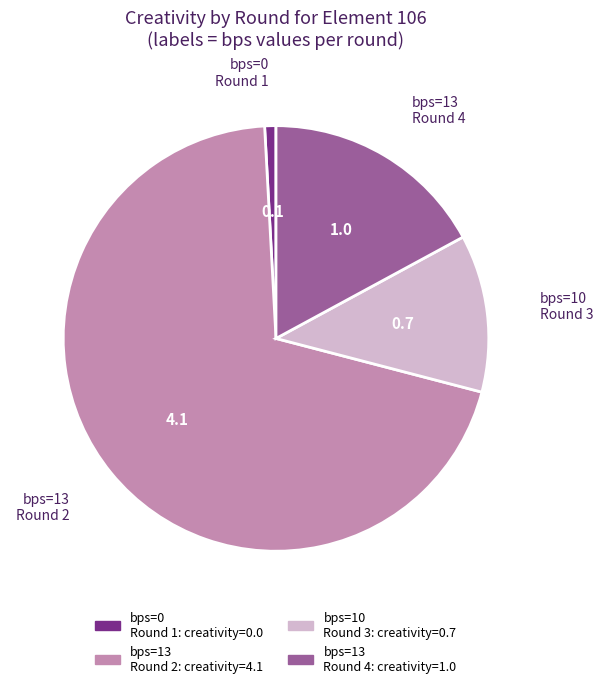

Is there a majority slice in this chart?

Yes